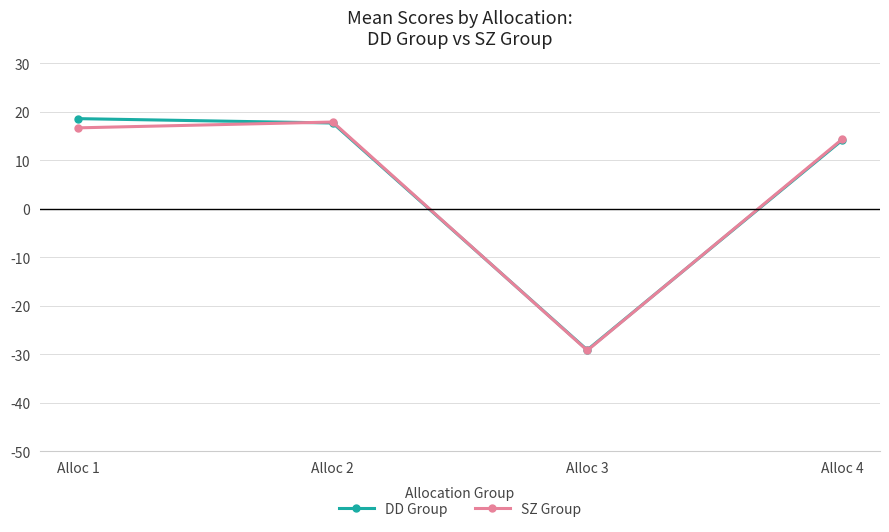

List the series in order of their peak value, lowest first.

SZ Group, DD Group